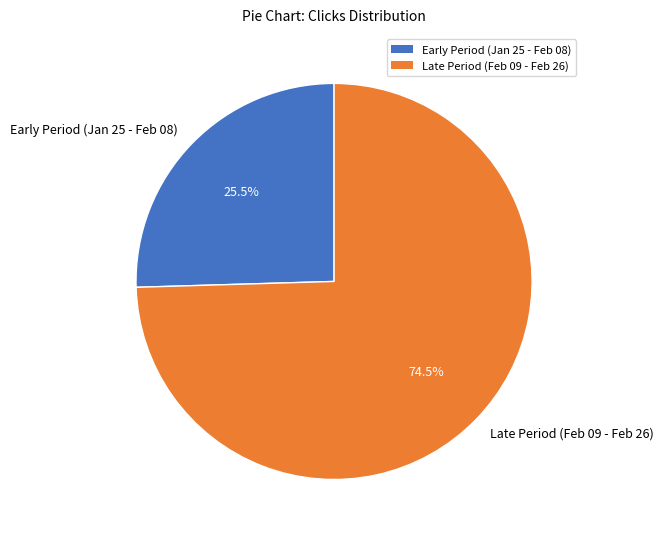

To the nearest percent, what is the average slice percentage?

50%